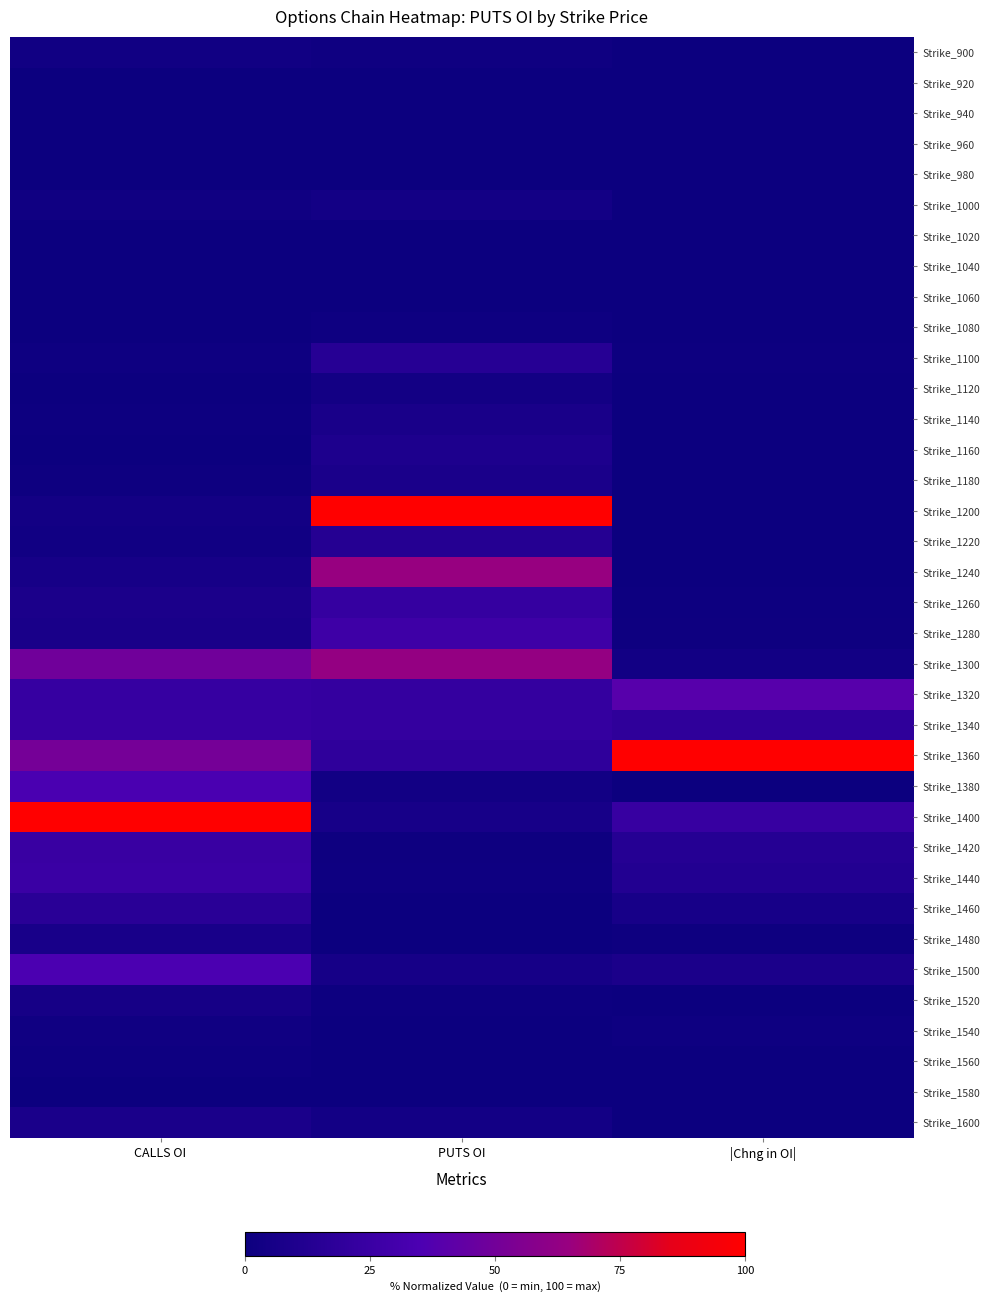

Which has a higher value, |Chng in OI| or PUTS OI?

PUTS OI